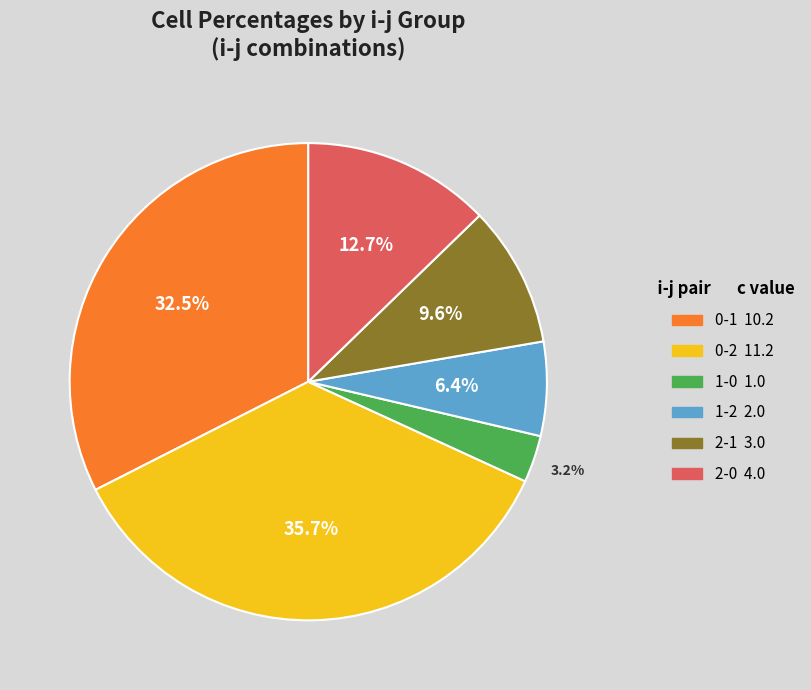

To the nearest percent, what is the average slice percentage?

17%